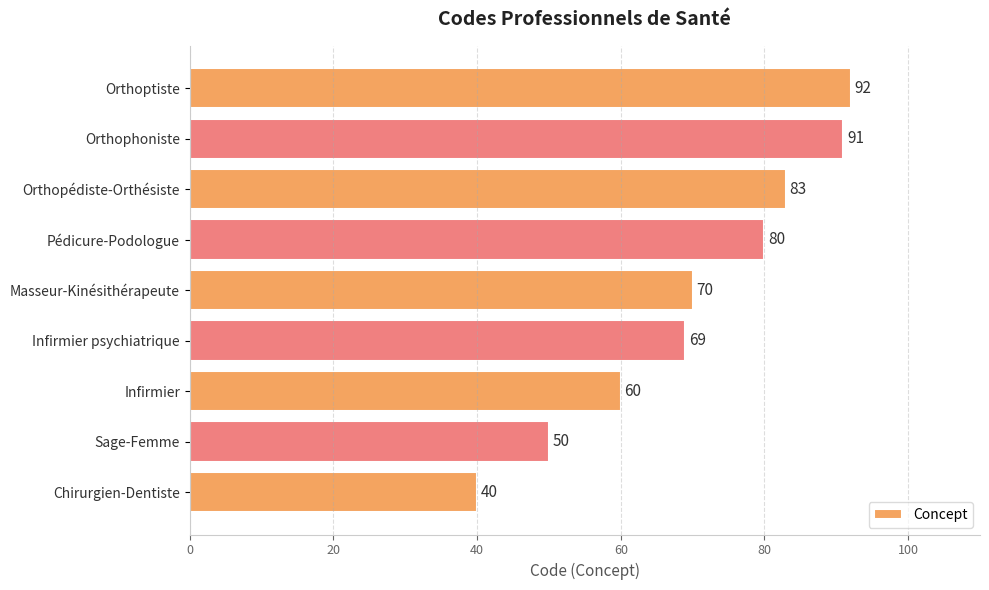

What is the difference between the second highest and minimum values?

51